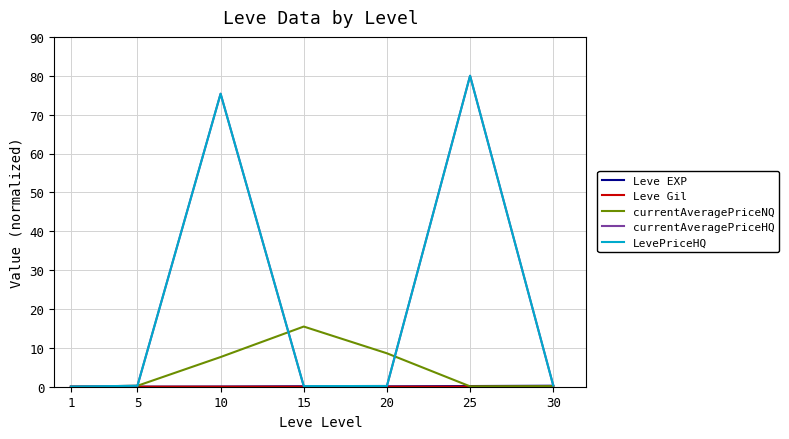

What is the spread (max minus min) of values at 20?

8.6